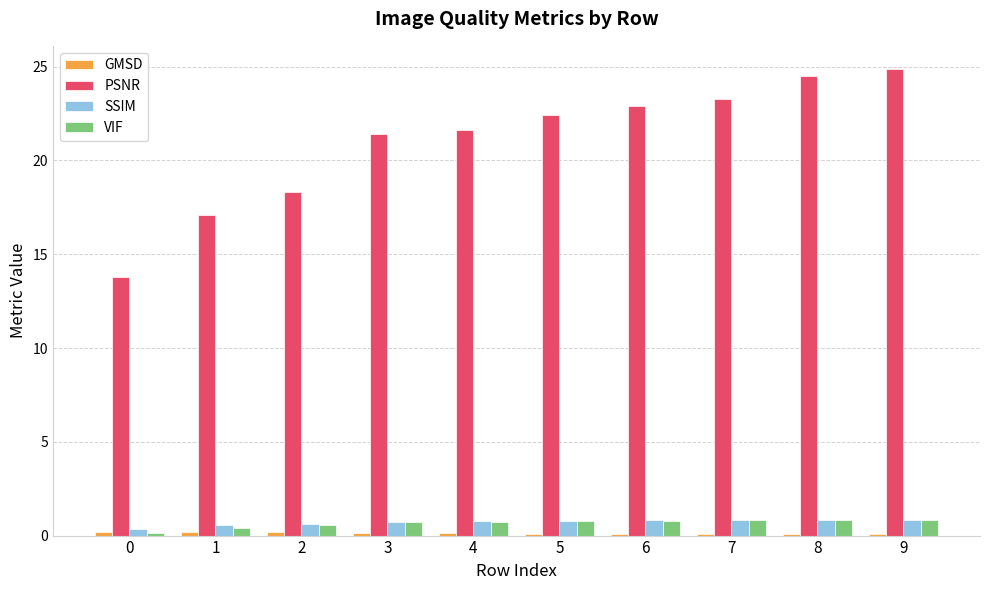

Which series has the widest spread of values?

PSNR